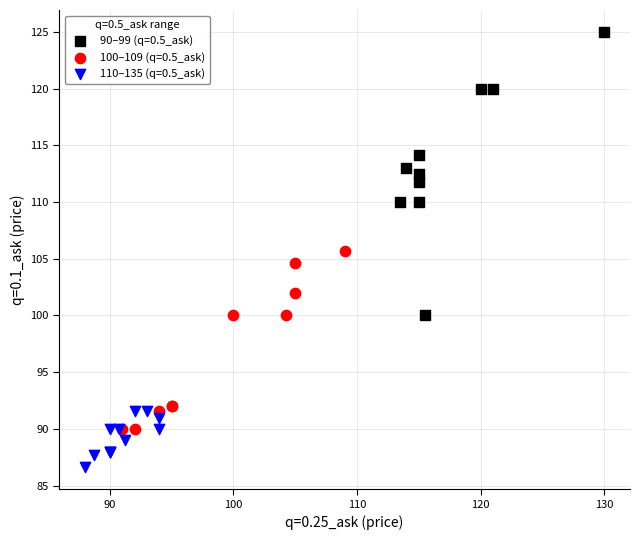

Which series reaches the maximum Y coordinate?

90–99 (q=0.5_ask)